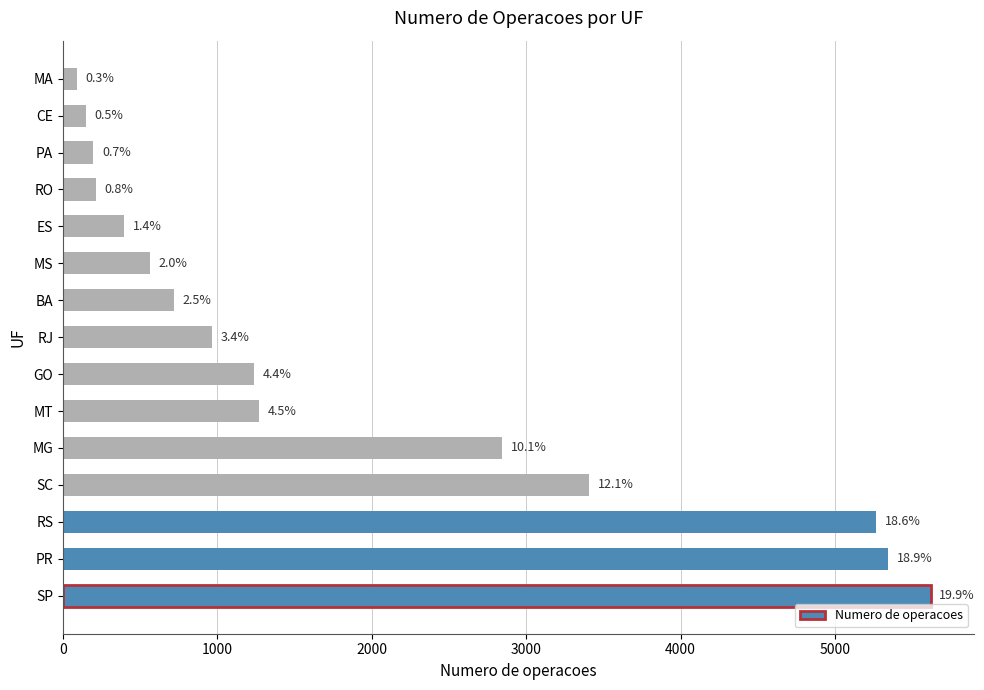

What is the average value?

1885